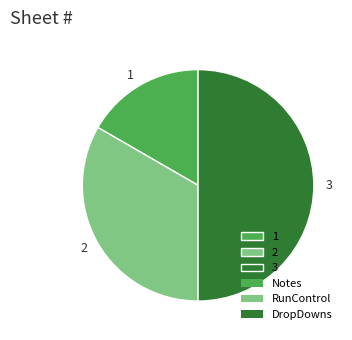

Approximately how many times larger is the value at 1 compared to 3?

0.3